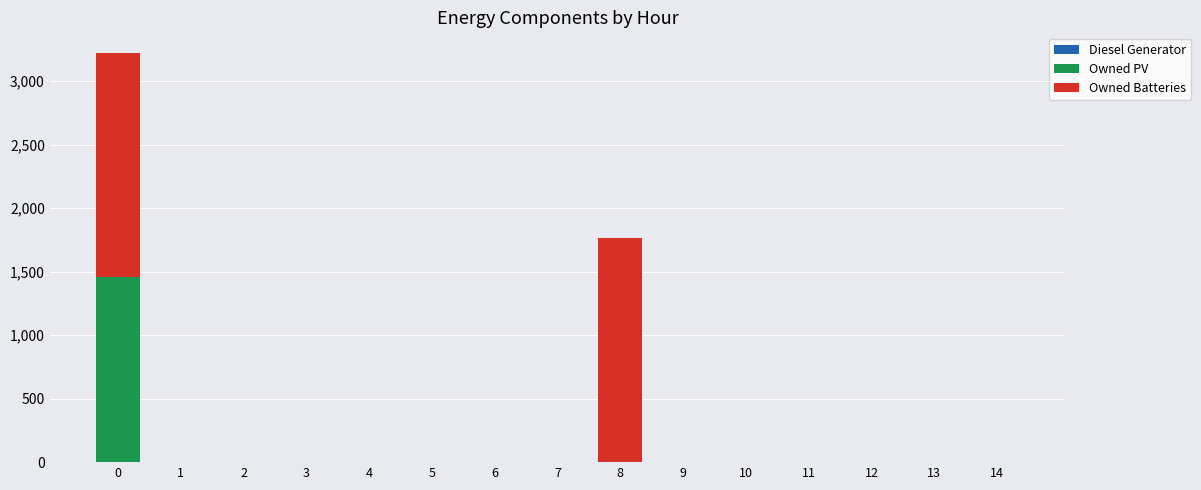

Count the number of data series in this chart.

2